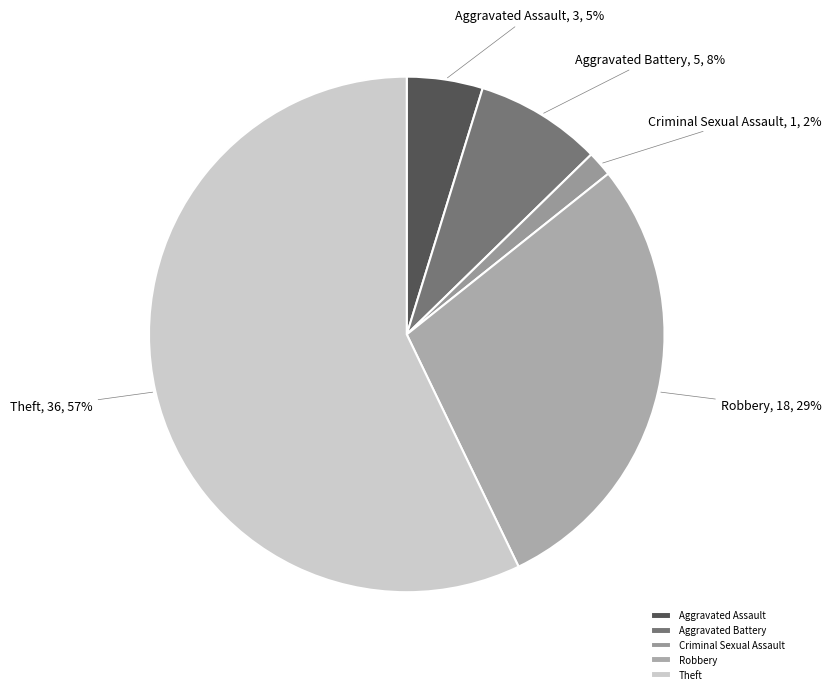

Count the number of slices in the pie.

5